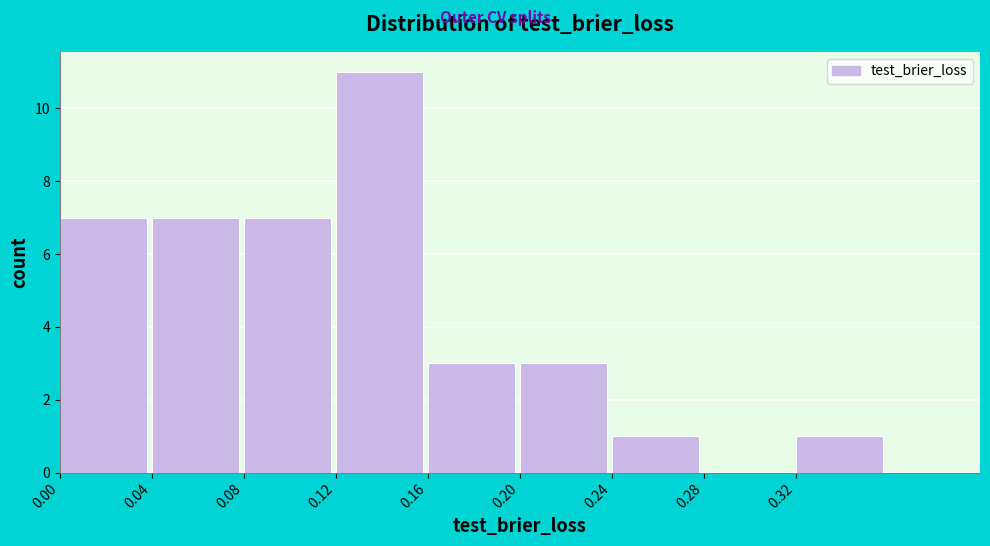

Reading left to right, list every bar in this chart as the range it spans on the x-axis followed by its height. The values are not printed on the chart, so give them approximately, as read against the axis.

0.00 to 0.04: 7
0.04 to 0.08: 7
0.08 to 0.12: 7
0.12 to 0.16: 11
0.16 to 0.20: 3
0.20 to 0.24: 3
0.24 to 0.28: 1
0.28 to 0.32: 0
0.32 to 0.36: 1